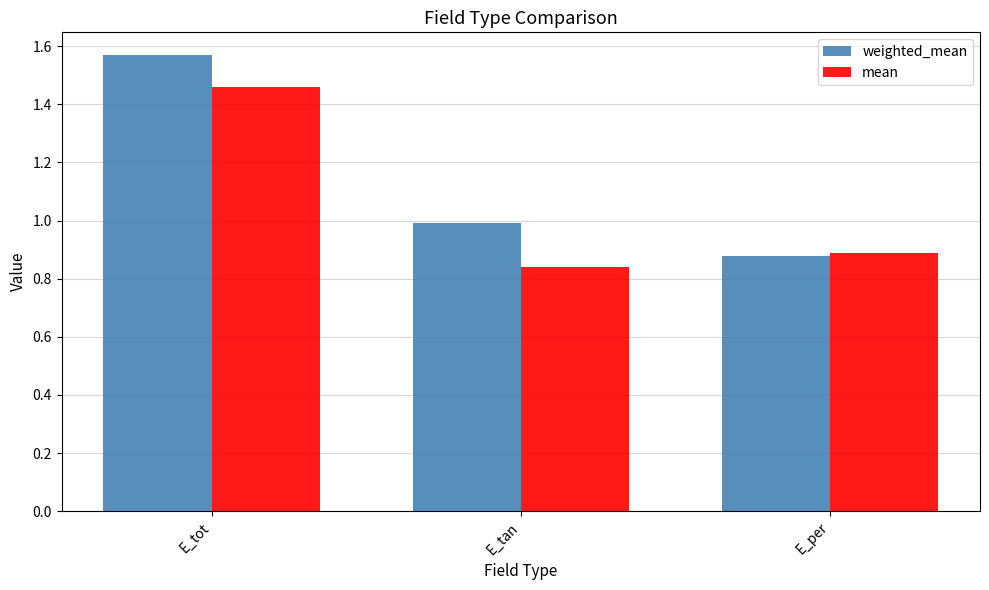

Count the number of categories in the chart.

3